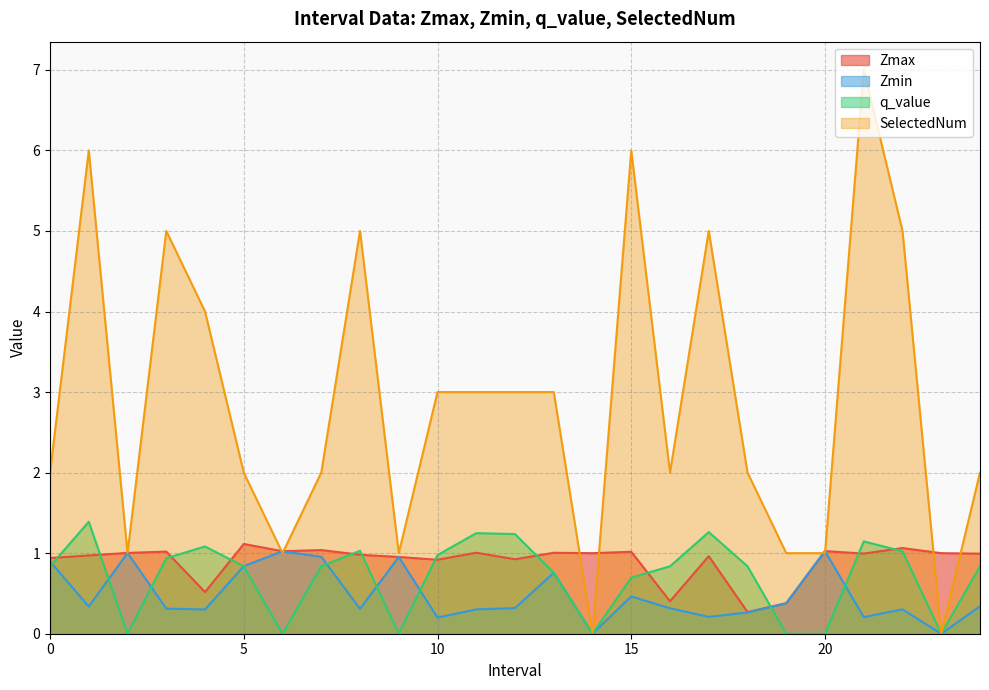

Rank the series by their maximum value, from lowest to highest.

Zmin, Zmax, q_value, SelectedNum